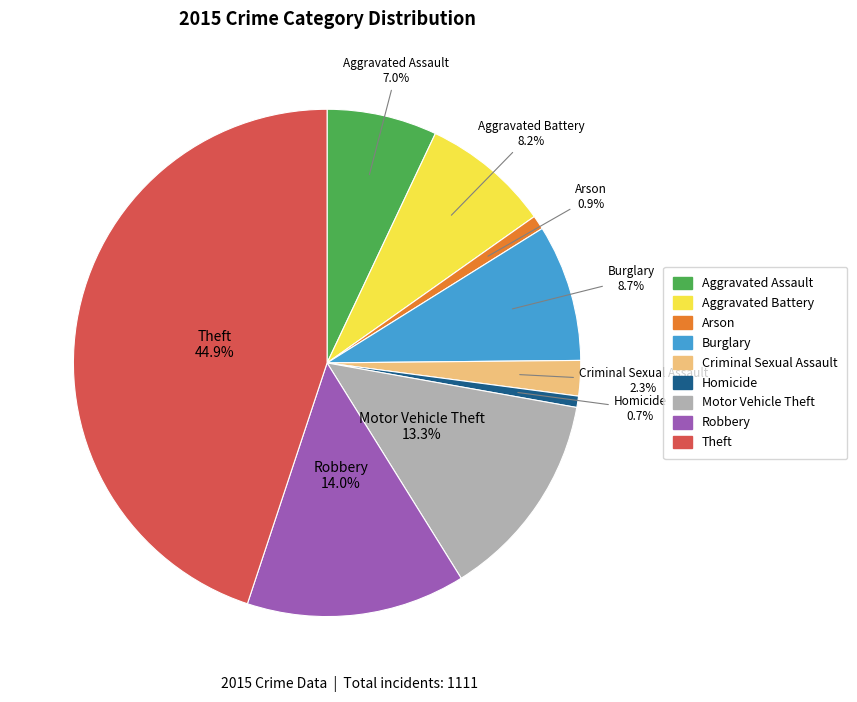

Is there a majority slice in this chart?

No